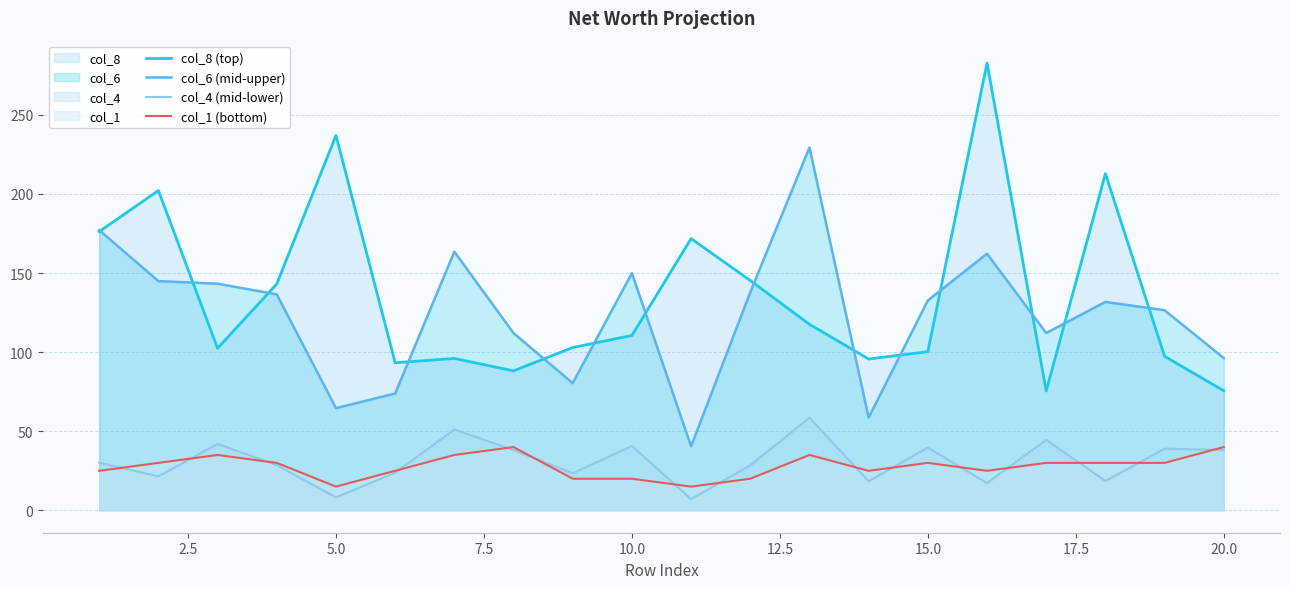

List the series in order of their peak value, highest first.

col_8 (top), col_6 (mid-upper), col_4 (mid-lower), col_1 (bottom)